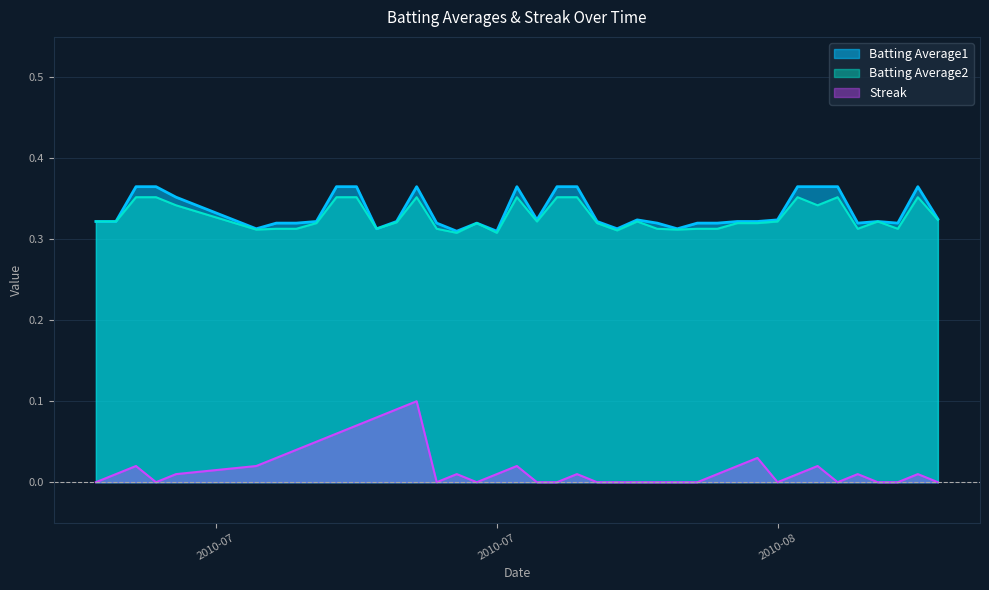

Count the number of categories in the chart.

40